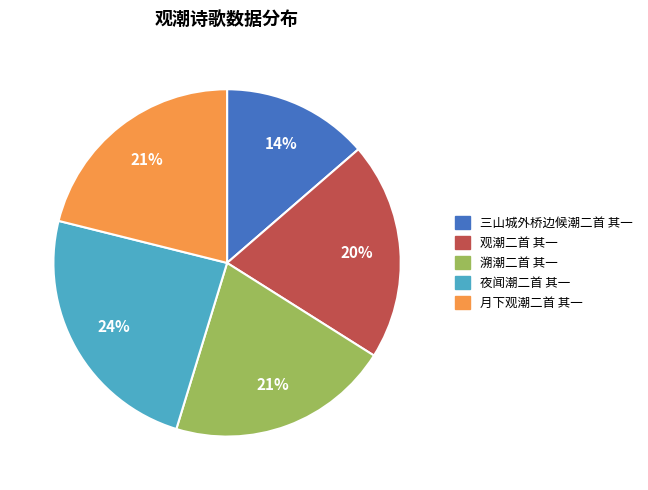

How many segments does this pie chart have?

5